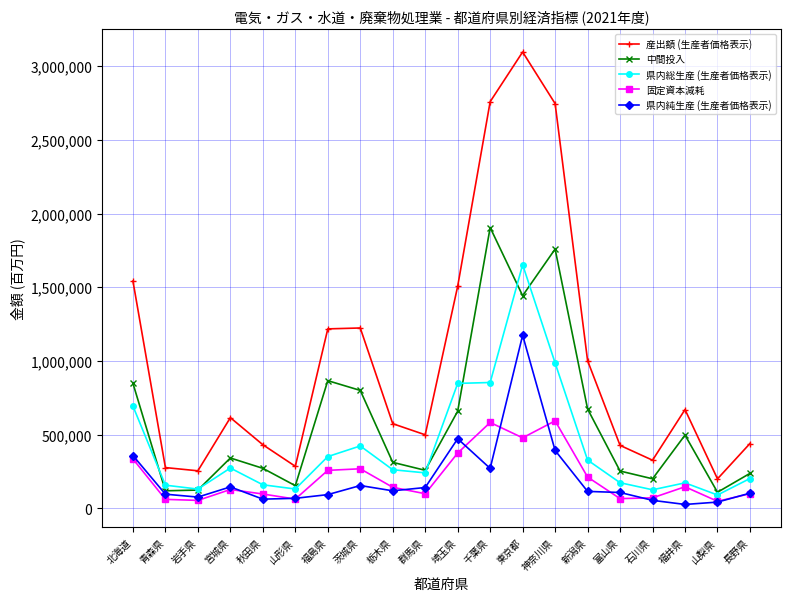

What is the greatest value displayed?

3095864